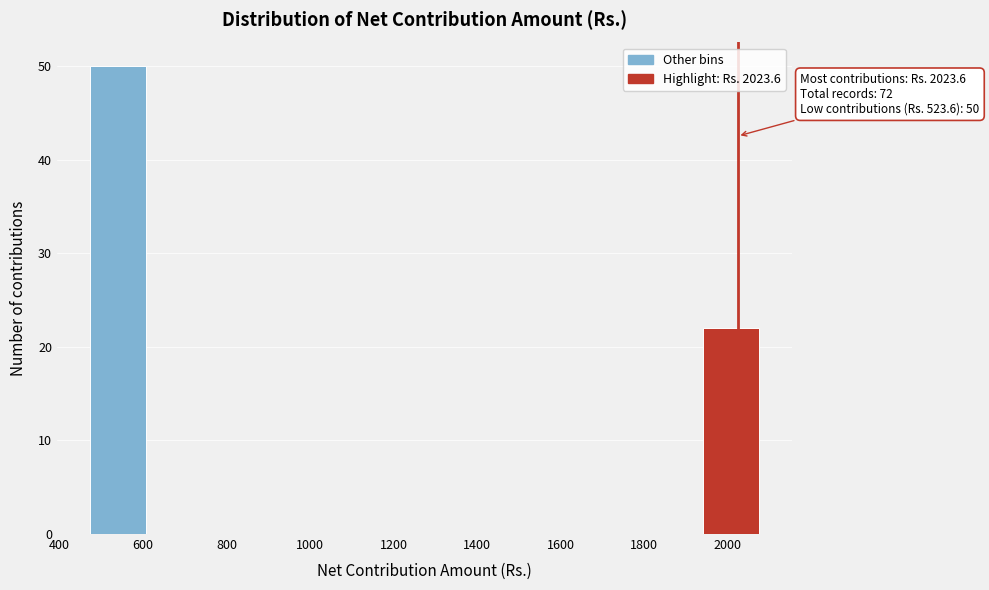

Which range on the x-axis has the tallest bar?

480 to 600